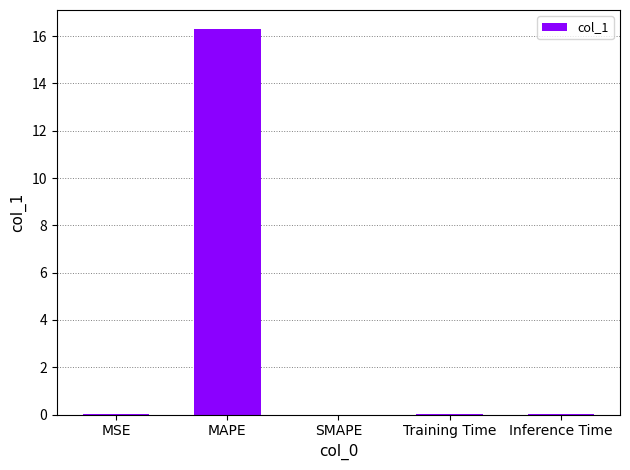

True or false: the data shows 7.6 at SMAPE.

False